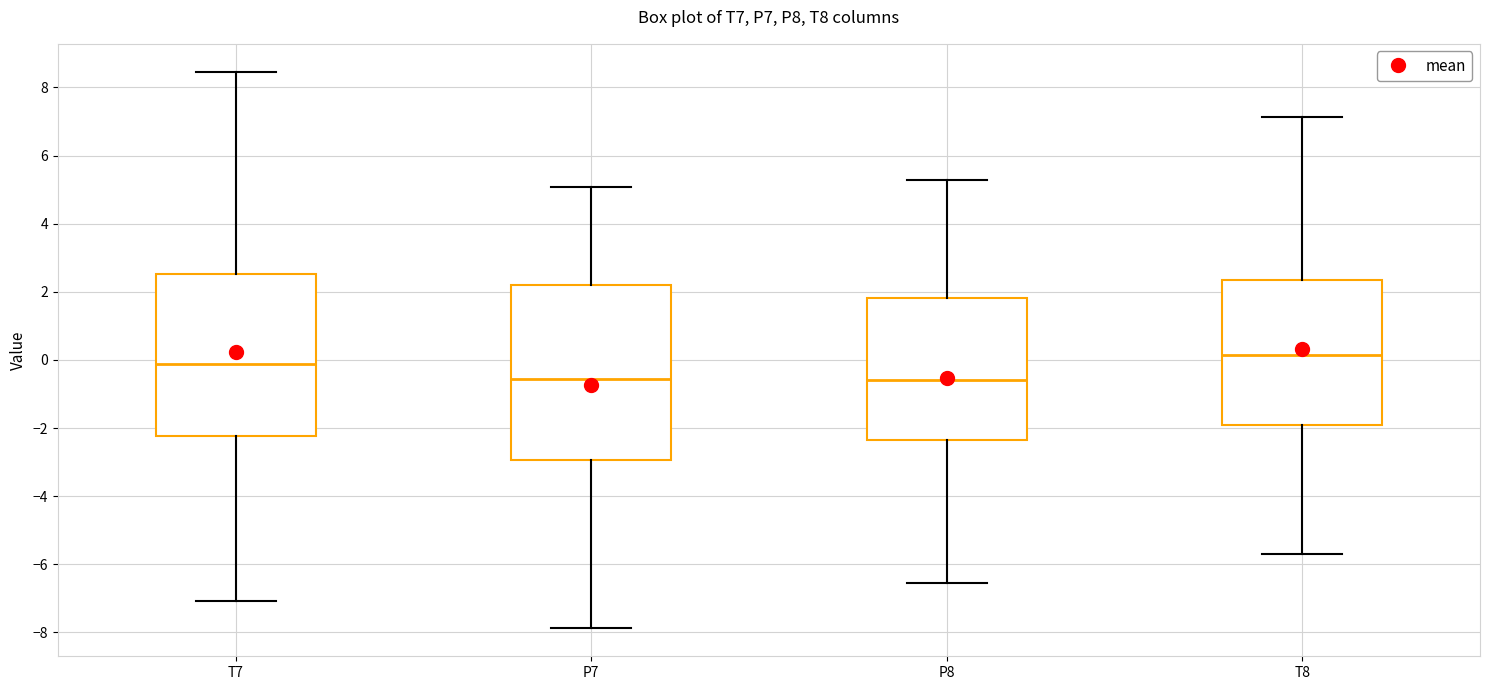

Reading left to right, read every box against the y-axis: the position of its median line, the range the box covers, and the ends of its whiskers. The values are not printed on the chart, so give them approximately, as read against the axis.

T7: median -0.2, box -2.2 to 2.6, whiskers -7.0 to 8.4
P7: median -0.6, box -3.0 to 2.2, whiskers -7.8 to 5.0
P8: median -0.6, box -2.4 to 1.8, whiskers -6.6 to 5.2
T8: median 0.2, box -2.0 to 2.4, whiskers -5.8 to 7.2